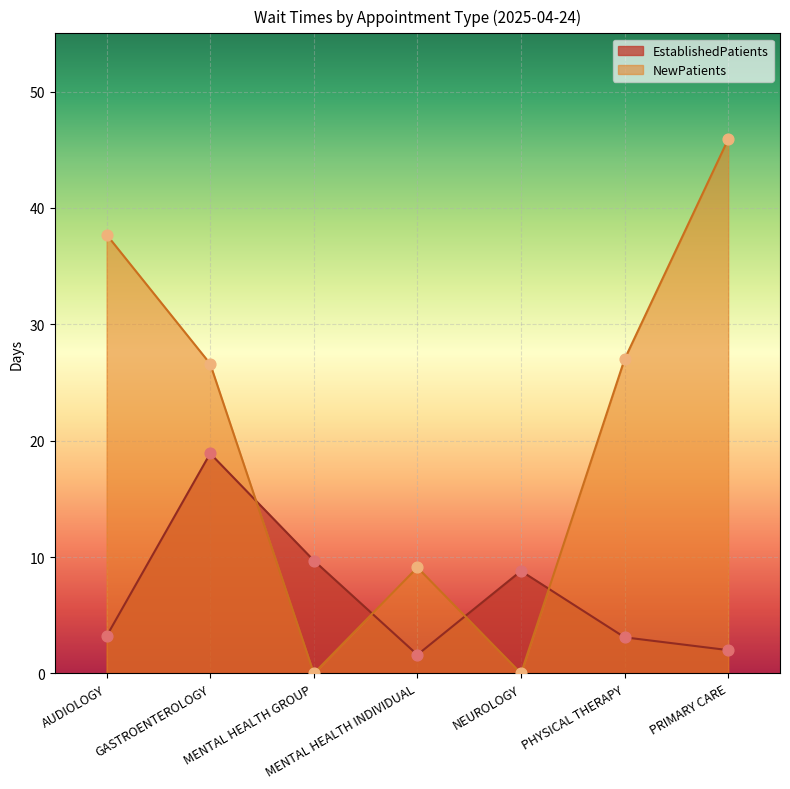

Is the value of EstablishedPatients at GASTROENTEROLOGY greater than the value of NewPatients at MENTAL HEALTH GROUP?

Yes